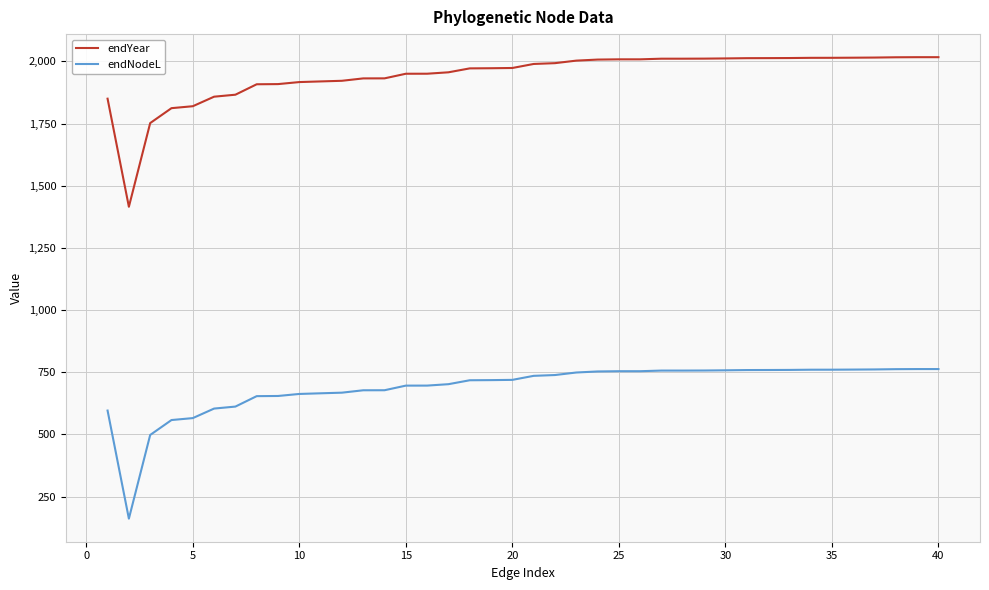

True or false: endYear and endNodeL cross at least once.

False